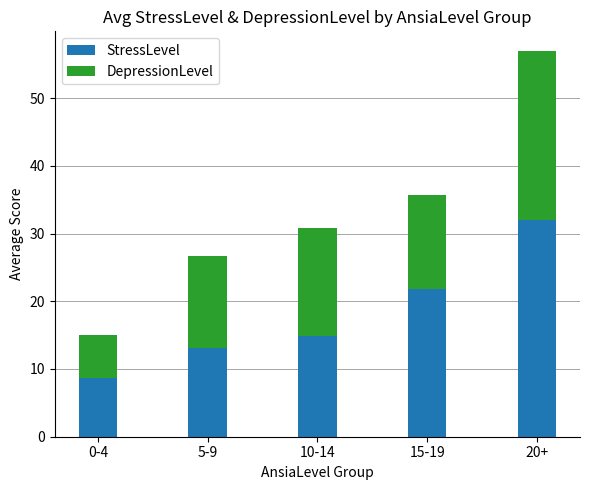

What is the total value across all series at 20+?

57.0